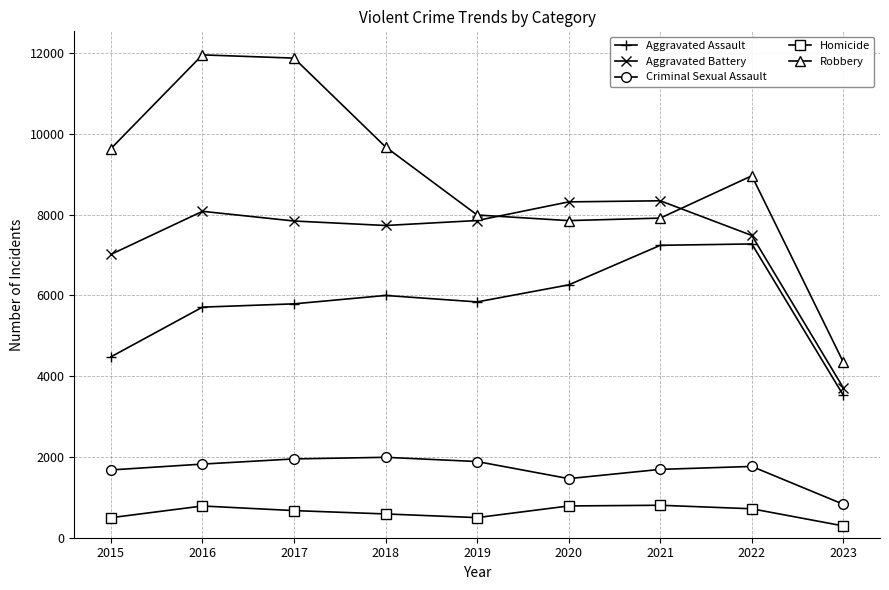

How many lines are shown in the chart?

5